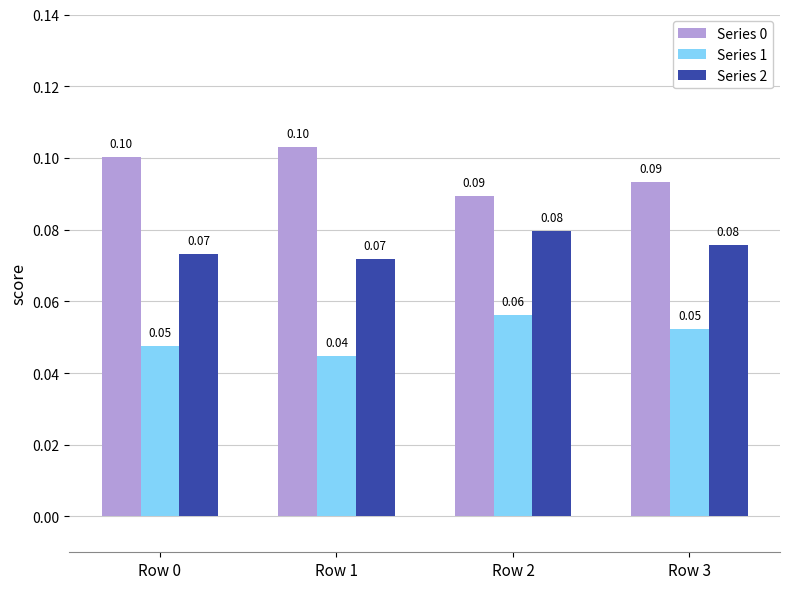

Is the value of Series 1 at Row 3 greater than the value of Series 0 at Row 1?

No